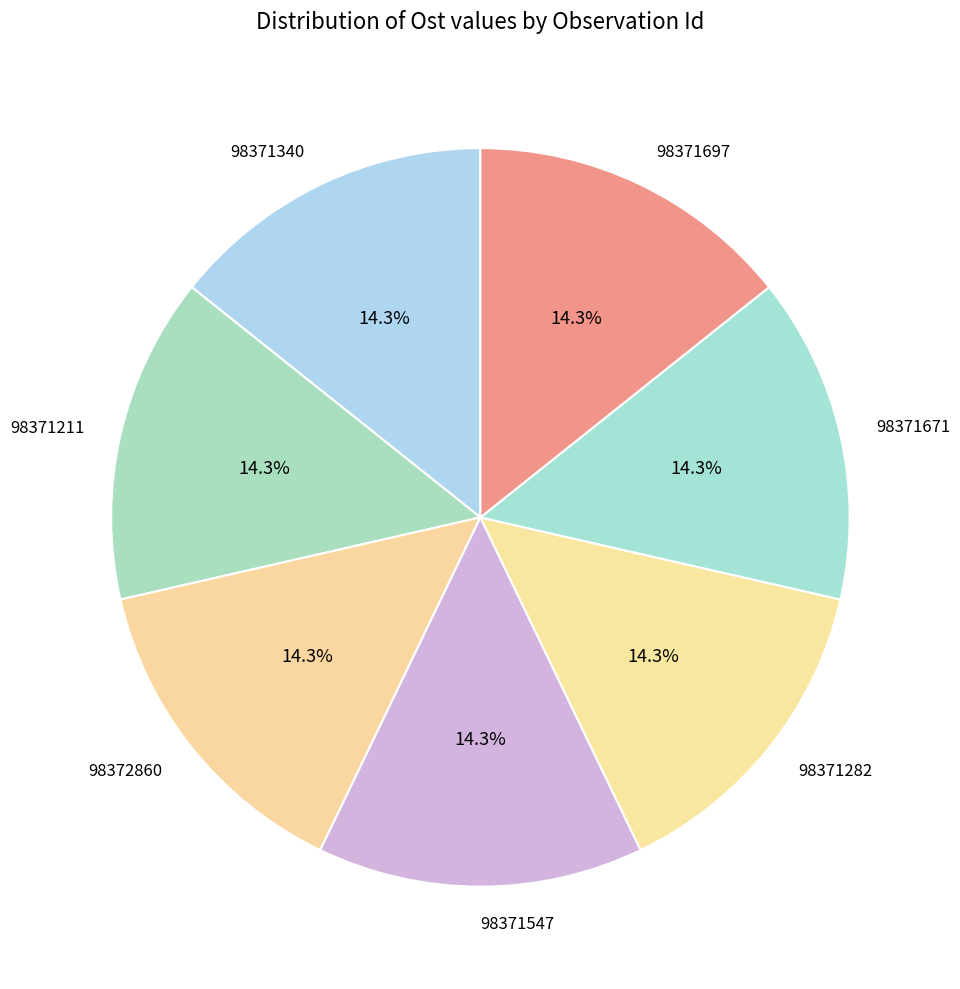

The 98371697 slice represents 14% of the pie. True or false?

True